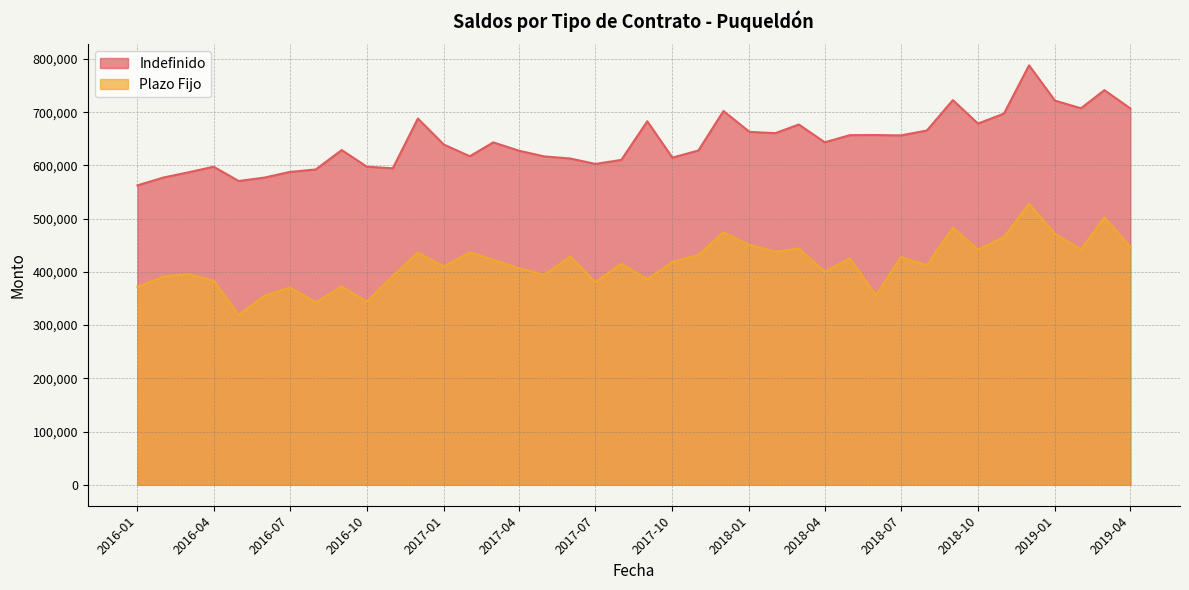

The Plazo Fijo series shows 372575 at 2016-09. True or false?

True